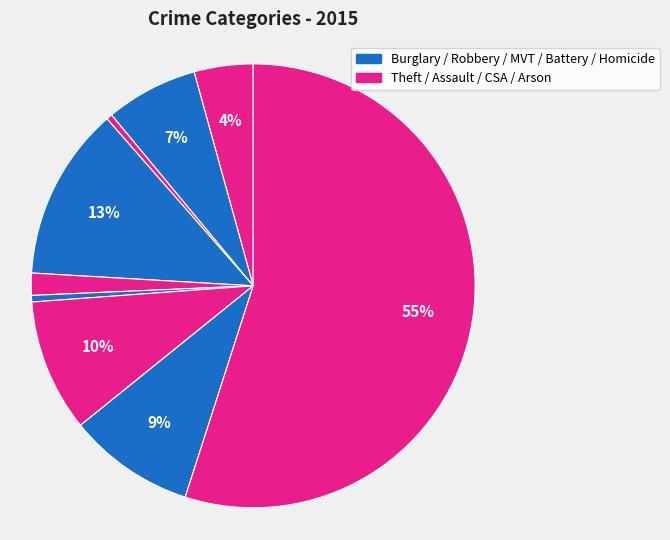

How many segments does this pie chart have?

9